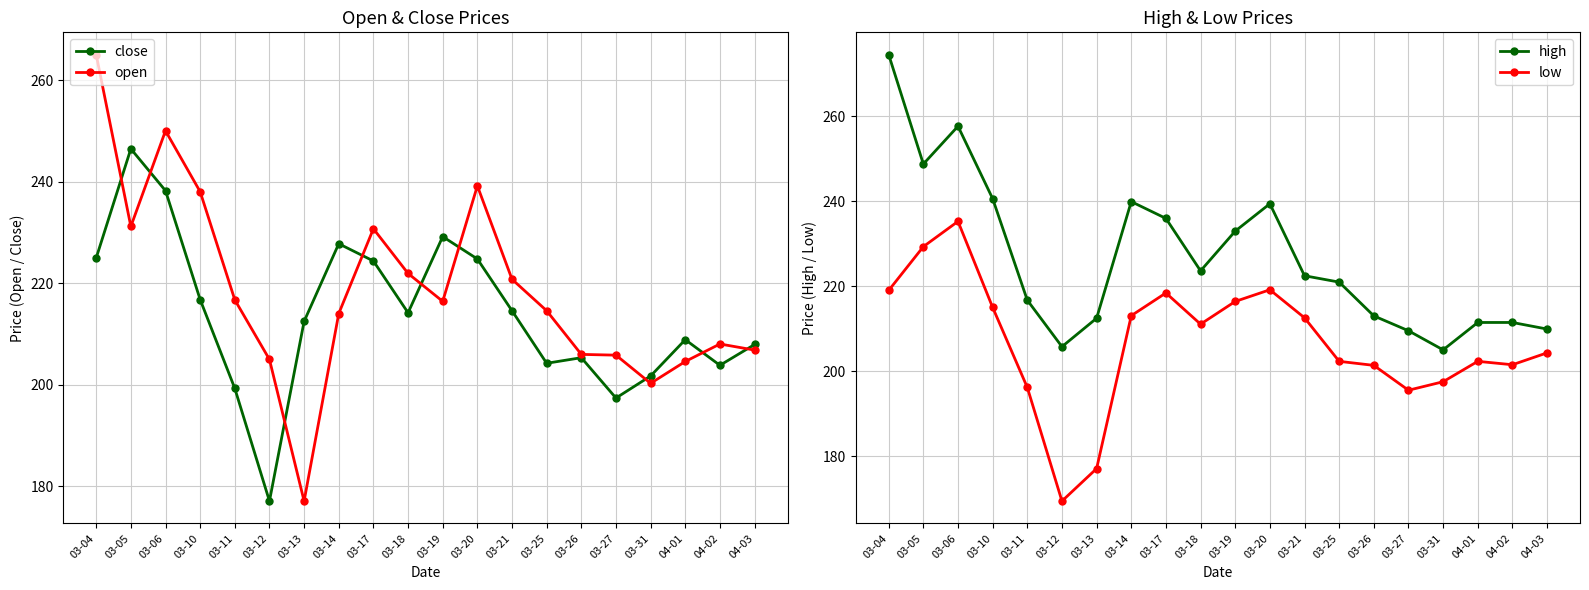

List the labels in order of high value, smallest first.

03-31, 03-12, 03-27, 04-03, 04-01, 04-02, 03-13, 03-26, 03-11, 03-25, 03-21, 03-18, 03-19, 03-17, 03-20, 03-14, 03-10, 03-05, 03-06, 03-04